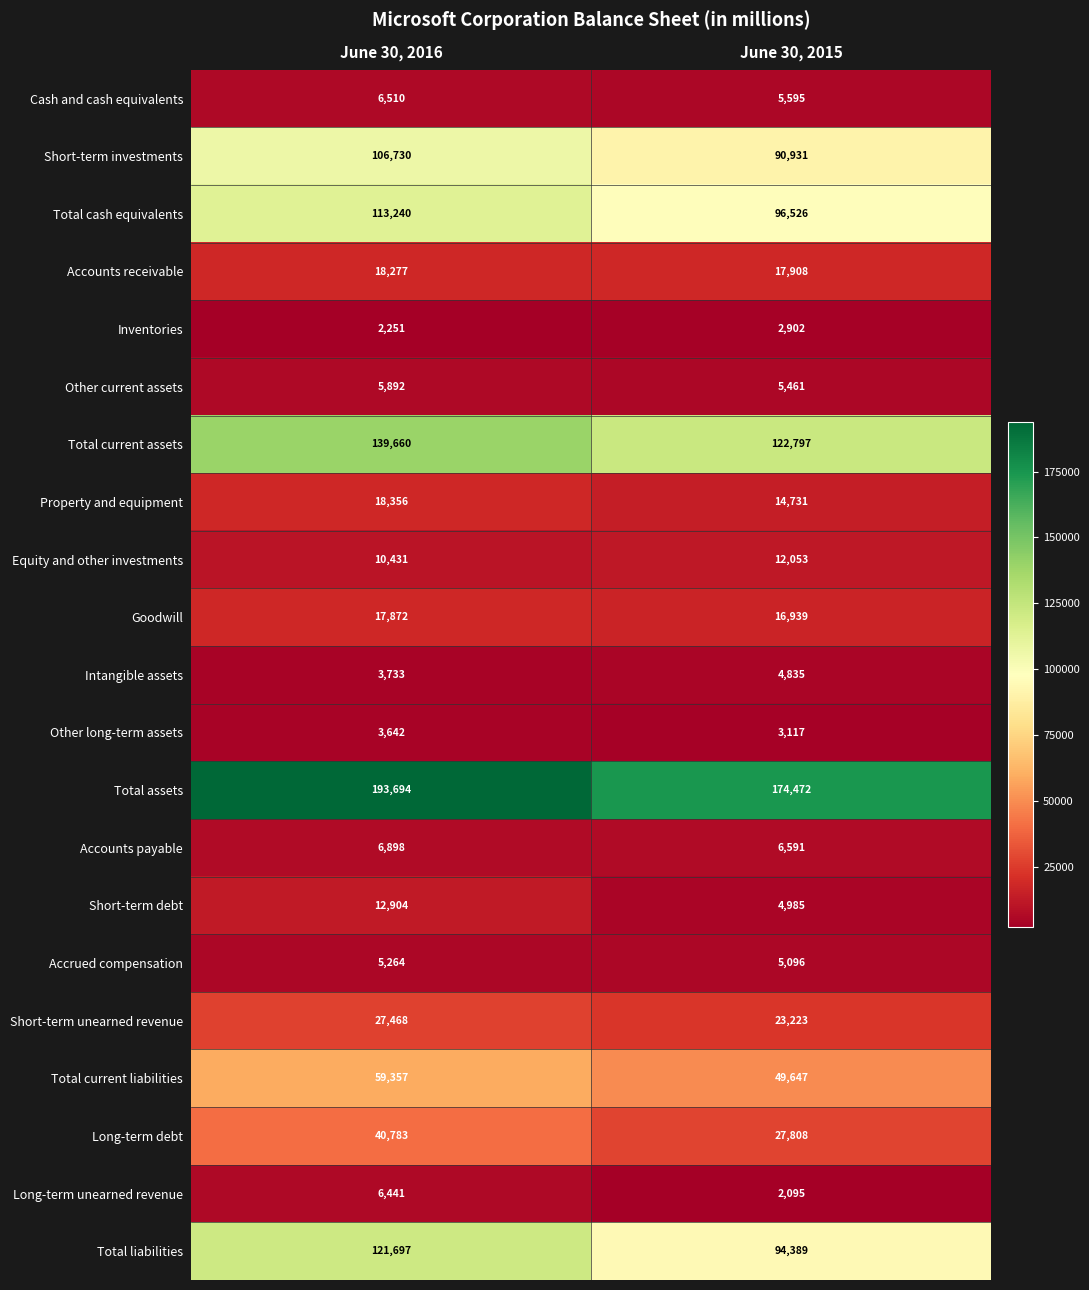

What is the sum of all Total assets values?

368166